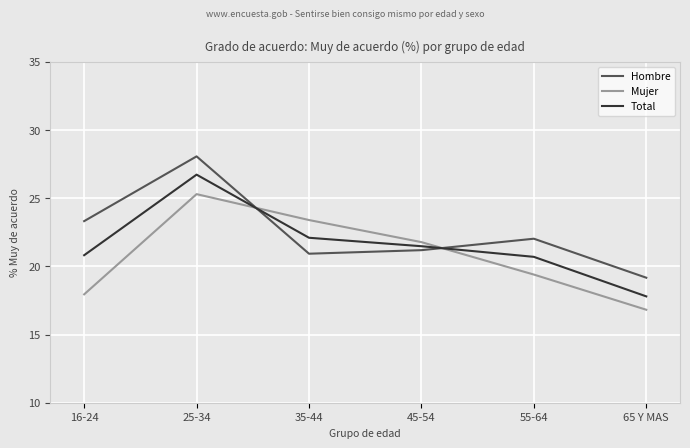

How many times do Mujer and Total cross each other?

2